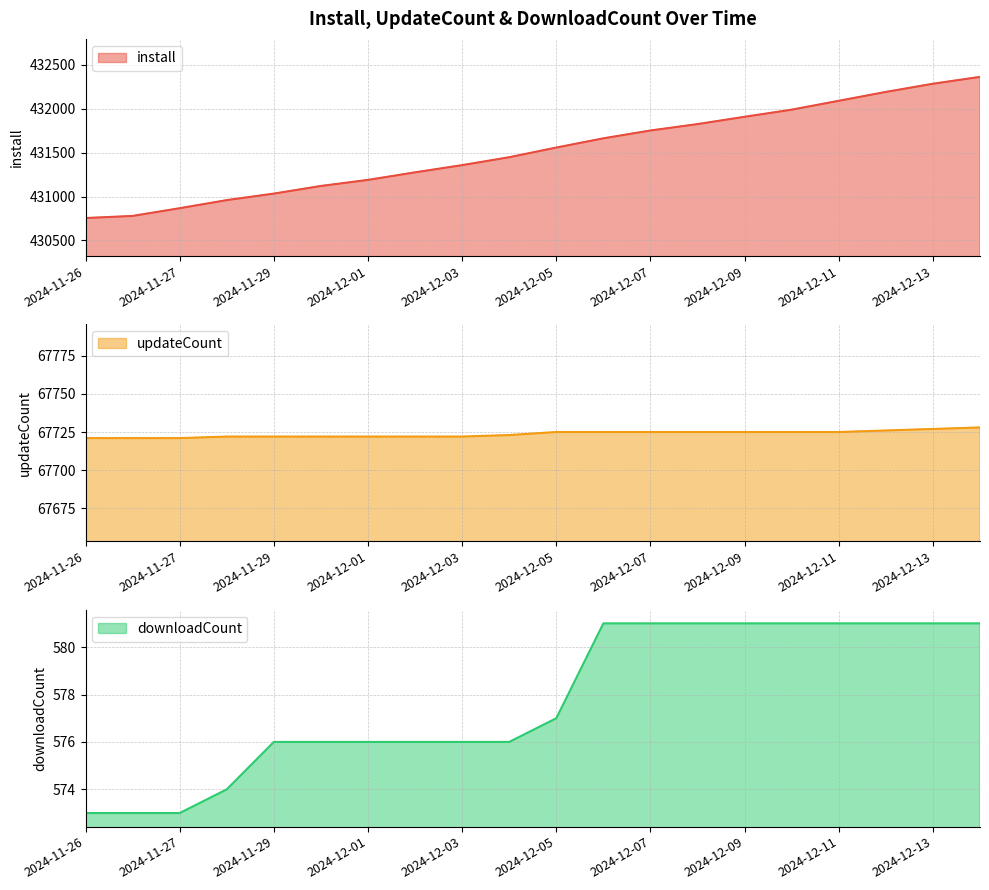

At which category is the sum across all series the highest?

2024-12-14